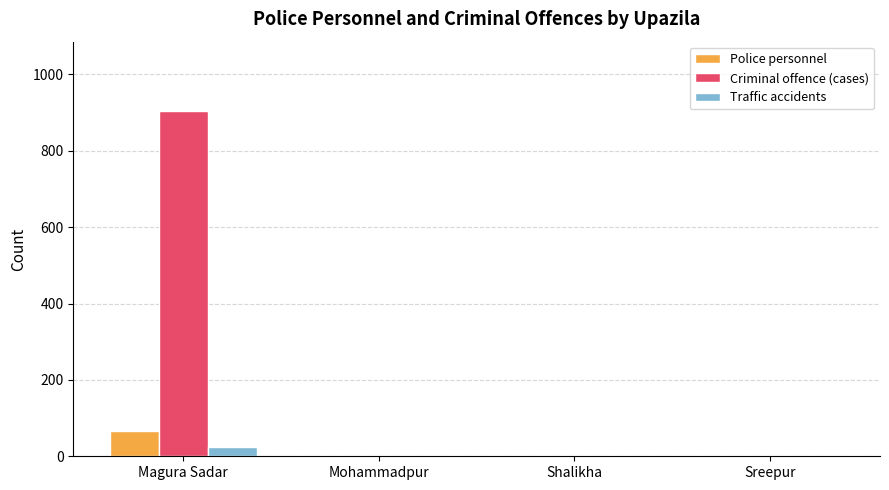

Reading right to left, transcribe all the data shown in this chart.

Police personnel: 0	0	0	65
Criminal offence (cases): 0	0	0	905
Traffic accidents: 0	0	0	24